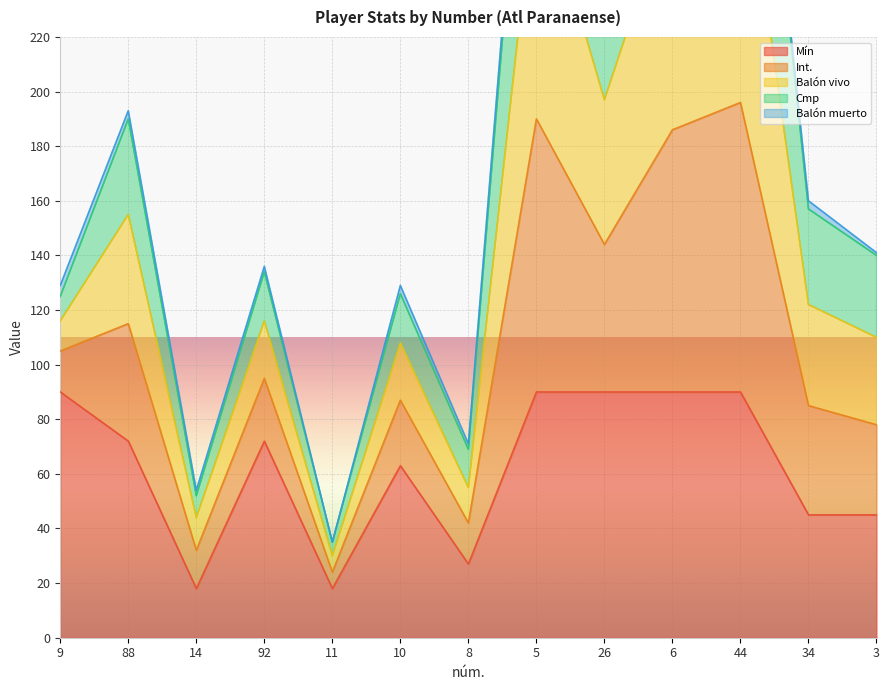

The value of Mín at 10 is 63. True or false?

True